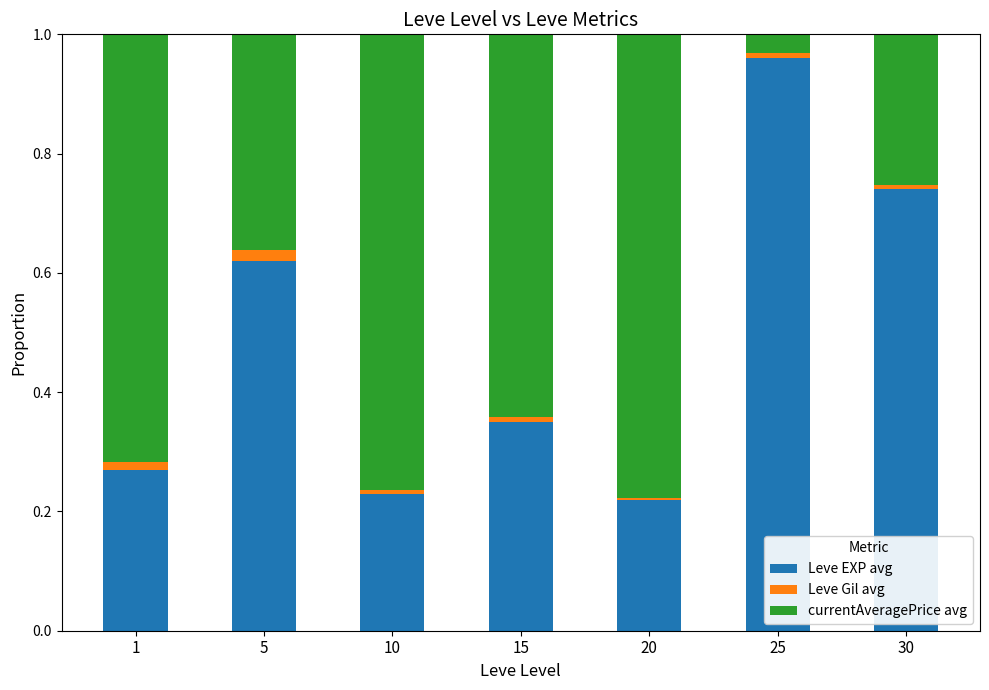

True or false: Leve EXP avg has a value of 0.4 at 25.

False